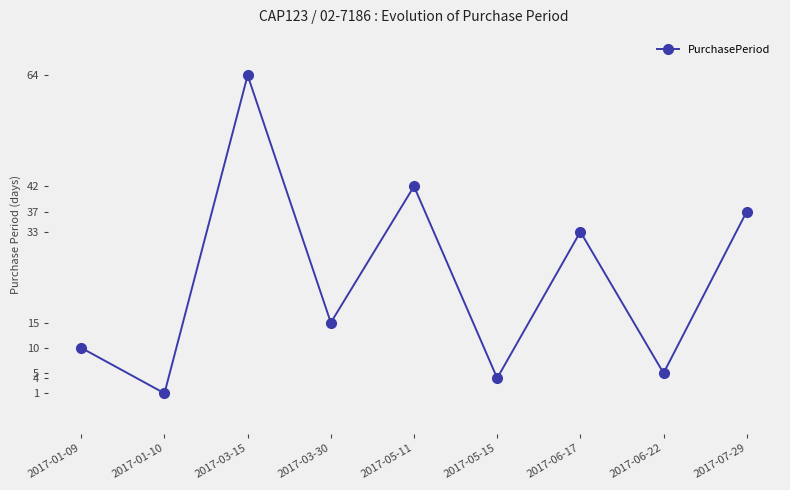

What is the value of the 7th point from the left?

33